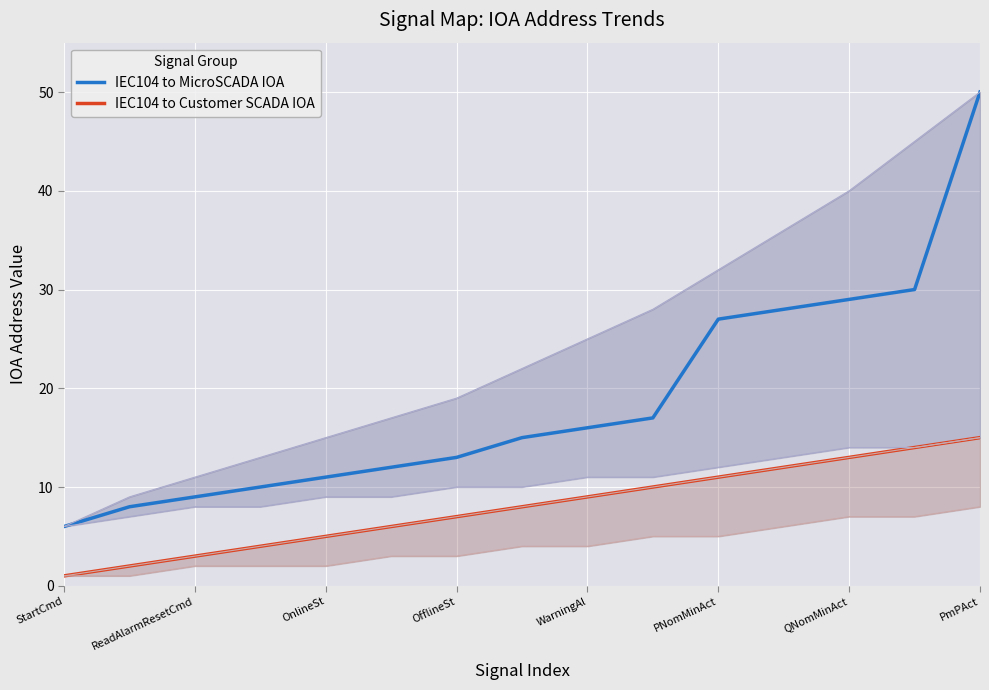

The value of IEC104 to MicroSCADA IOA at StartCmd is 10. True or false?

False